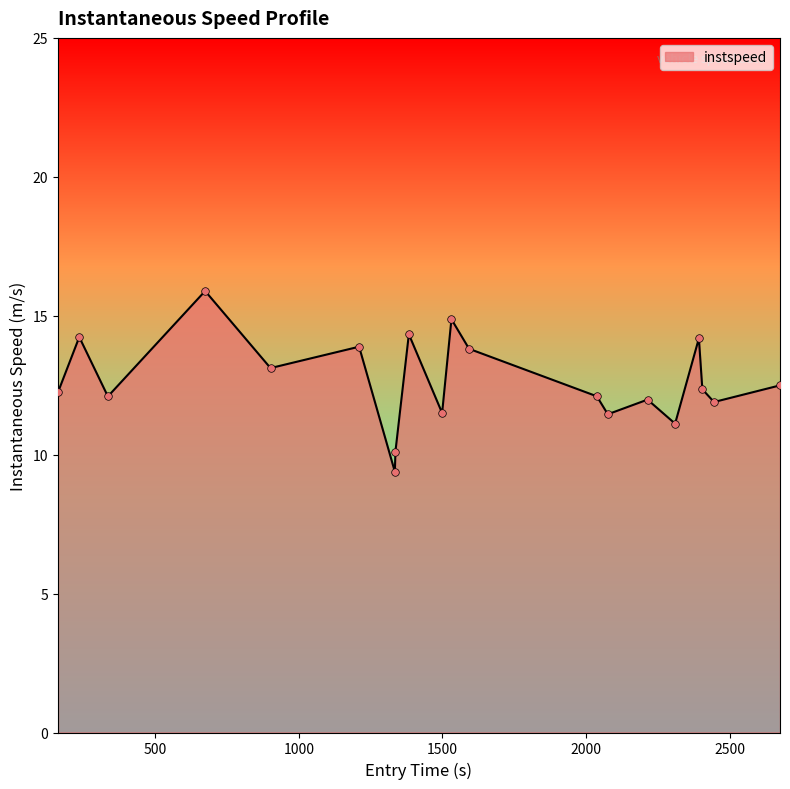

What is the greatest value displayed?

15.9